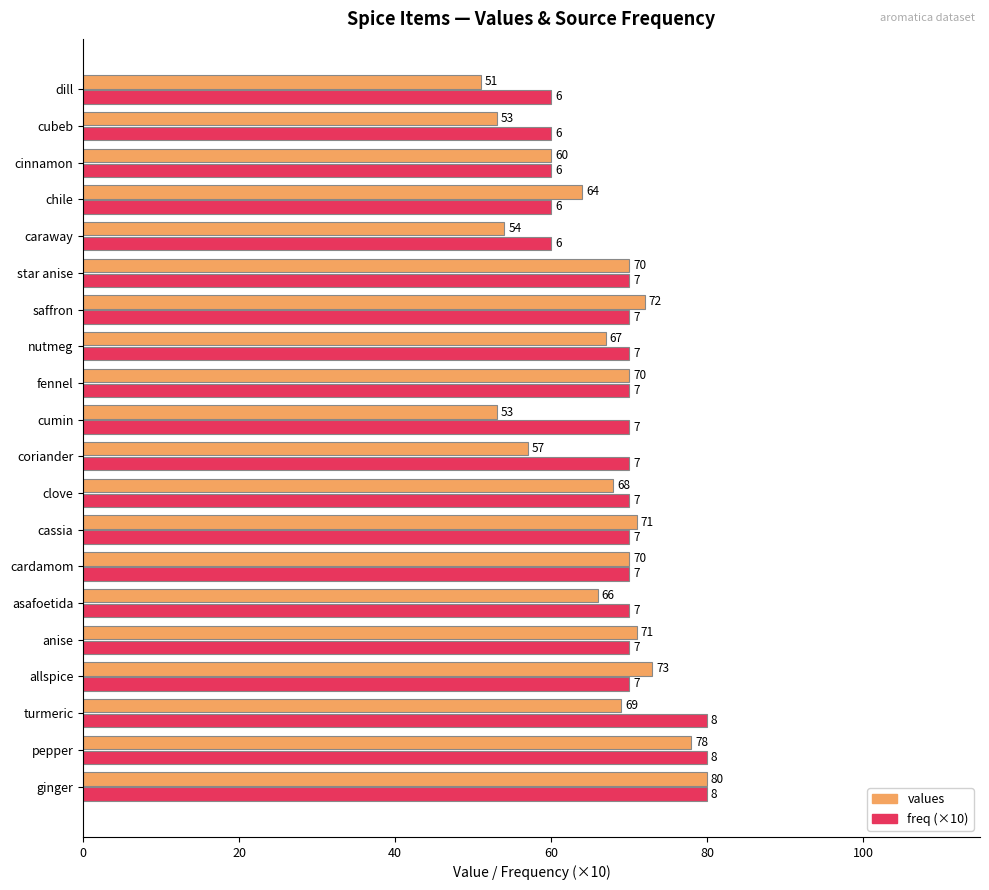

What is the difference between the freq (×10) values at cinnamon and cardamom?

10